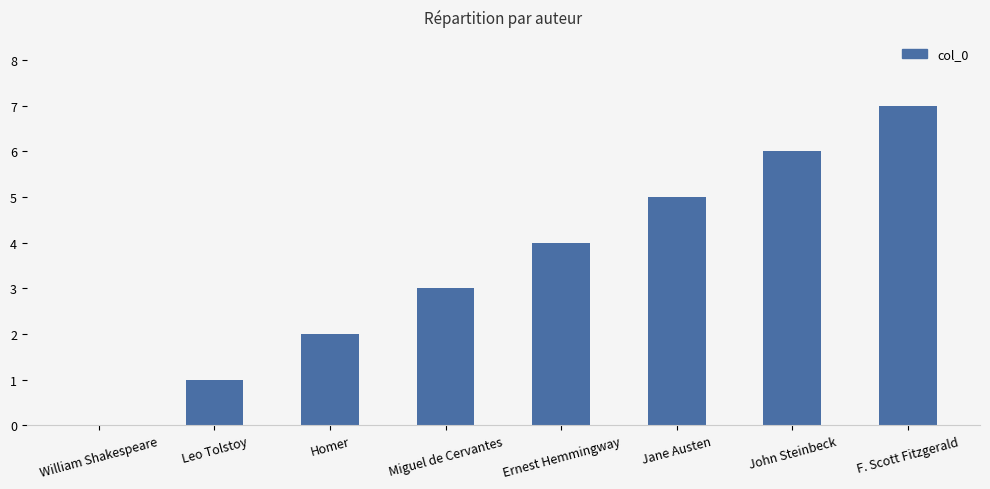

Is it true that the value at Homer is 2?

True